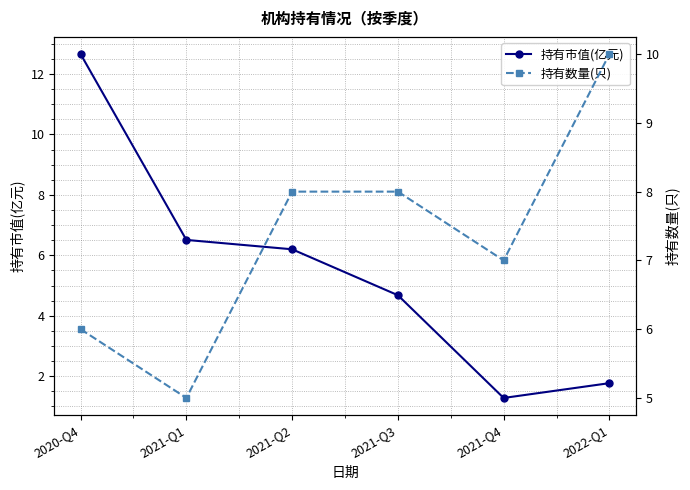

What is the total value across all series at 2021-Q4?

8.3